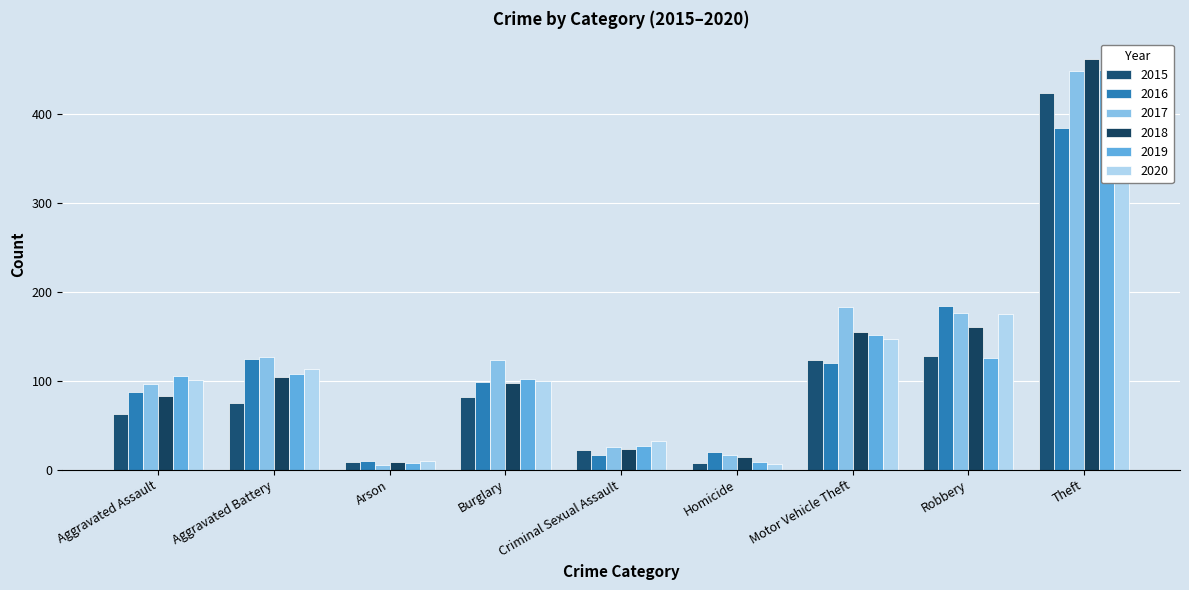

What is the minimum value shown in the chart?

5